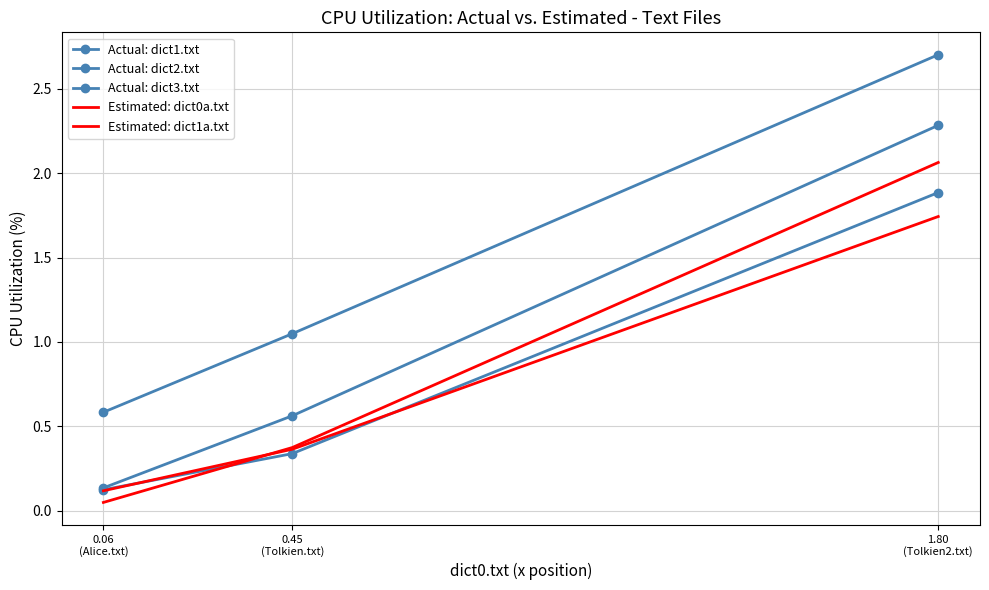

What is the average value of the Actual: dict1.txt series?

0.8